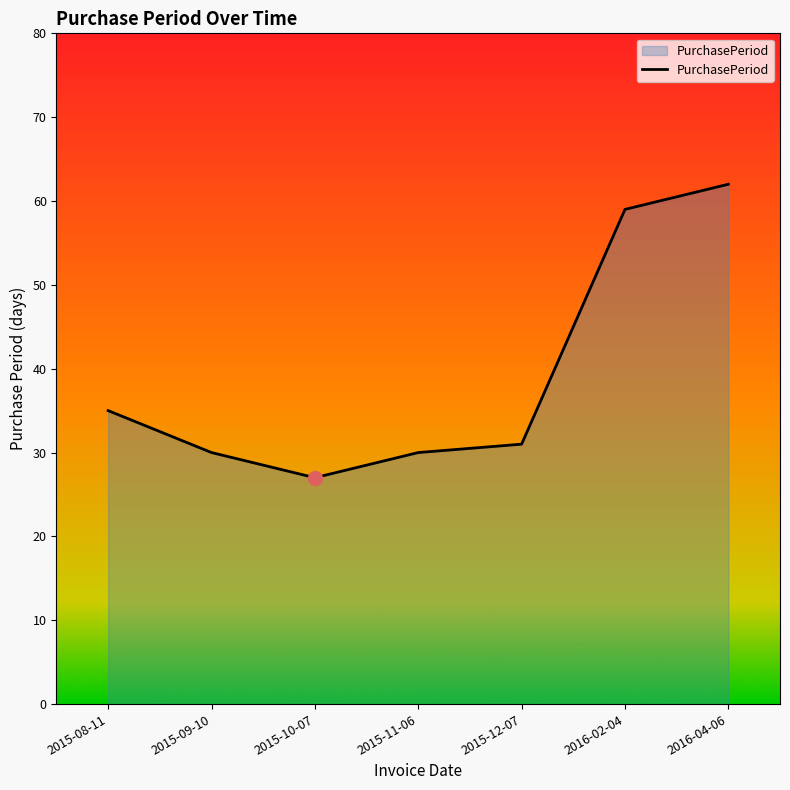

True or false: the data shows 27 at 2015-10-07.

True